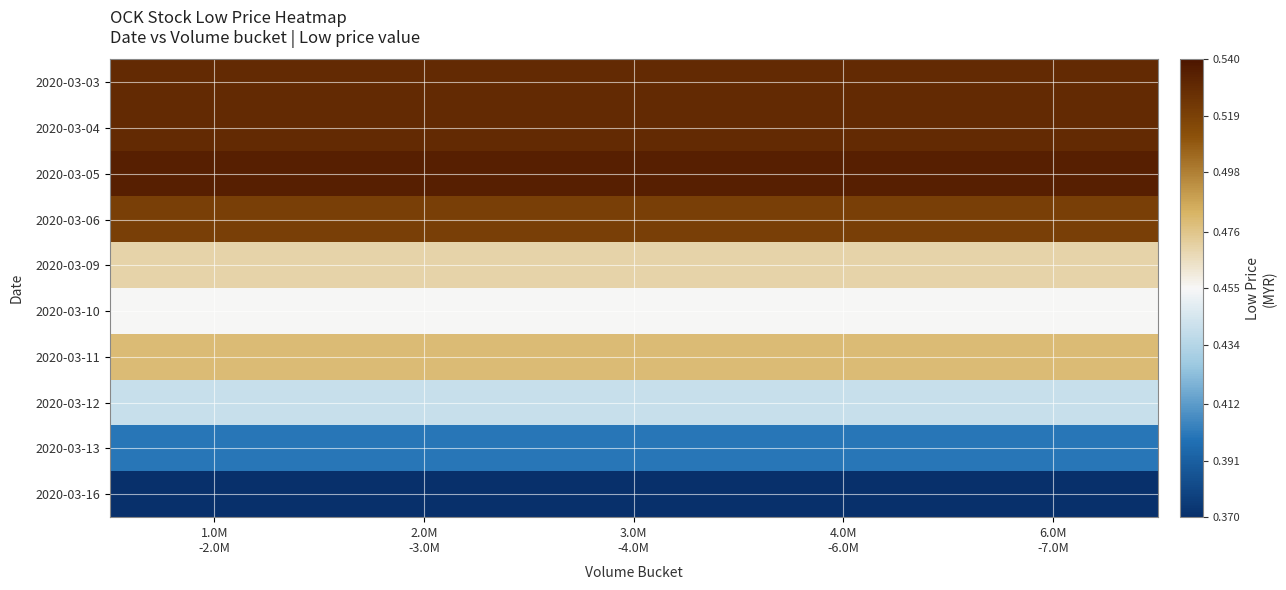

Reading right to left, list all the values displayed in this chart.

2020-03-03: 6.0M
-7.0M=0.5	4.0M
-6.0M=0.5	3.0M
-4.0M=0.5	2.0M
-3.0M=0.5	1.0M
-2.0M=0.5
2020-03-04: 6.0M
-7.0M=0.5	4.0M
-6.0M=0.5	3.0M
-4.0M=0.5	2.0M
-3.0M=0.5	1.0M
-2.0M=0.5
2020-03-05: 6.0M
-7.0M=0.5	4.0M
-6.0M=0.5	3.0M
-4.0M=0.5	2.0M
-3.0M=0.5	1.0M
-2.0M=0.5
2020-03-06: 6.0M
-7.0M=0.5	4.0M
-6.0M=0.5	3.0M
-4.0M=0.5	2.0M
-3.0M=0.5	1.0M
-2.0M=0.5
2020-03-09: 6.0M
-7.0M=0.5	4.0M
-6.0M=0.5	3.0M
-4.0M=0.5	2.0M
-3.0M=0.5	1.0M
-2.0M=0.5
2020-03-10: 6.0M
-7.0M=0.5	4.0M
-6.0M=0.5	3.0M
-4.0M=0.5	2.0M
-3.0M=0.5	1.0M
-2.0M=0.5
2020-03-11: 6.0M
-7.0M=0.5	4.0M
-6.0M=0.5	3.0M
-4.0M=0.5	2.0M
-3.0M=0.5	1.0M
-2.0M=0.5
2020-03-12: 6.0M
-7.0M=0.4	4.0M
-6.0M=0.4	3.0M
-4.0M=0.4	2.0M
-3.0M=0.4	1.0M
-2.0M=0.4
2020-03-13: 6.0M
-7.0M=0.4	4.0M
-6.0M=0.4	3.0M
-4.0M=0.4	2.0M
-3.0M=0.4	1.0M
-2.0M=0.4
2020-03-16: 6.0M
-7.0M=0.4	4.0M
-6.0M=0.4	3.0M
-4.0M=0.4	2.0M
-3.0M=0.4	1.0M
-2.0M=0.4